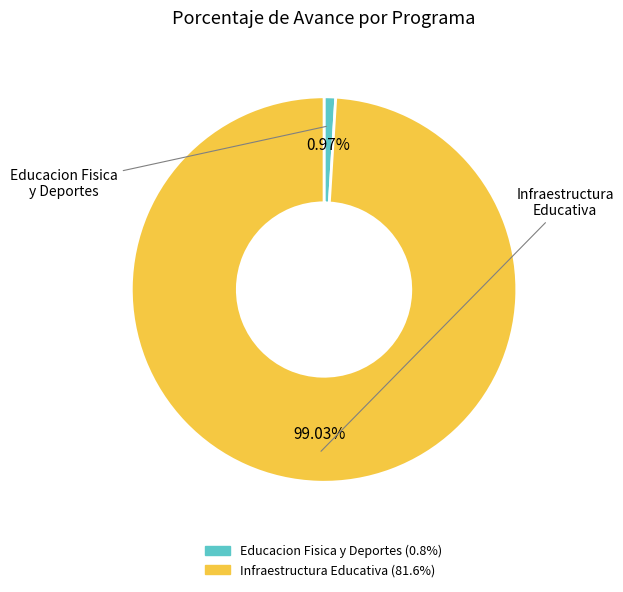

Is there any slice that represents more than half of the pie?

Yes